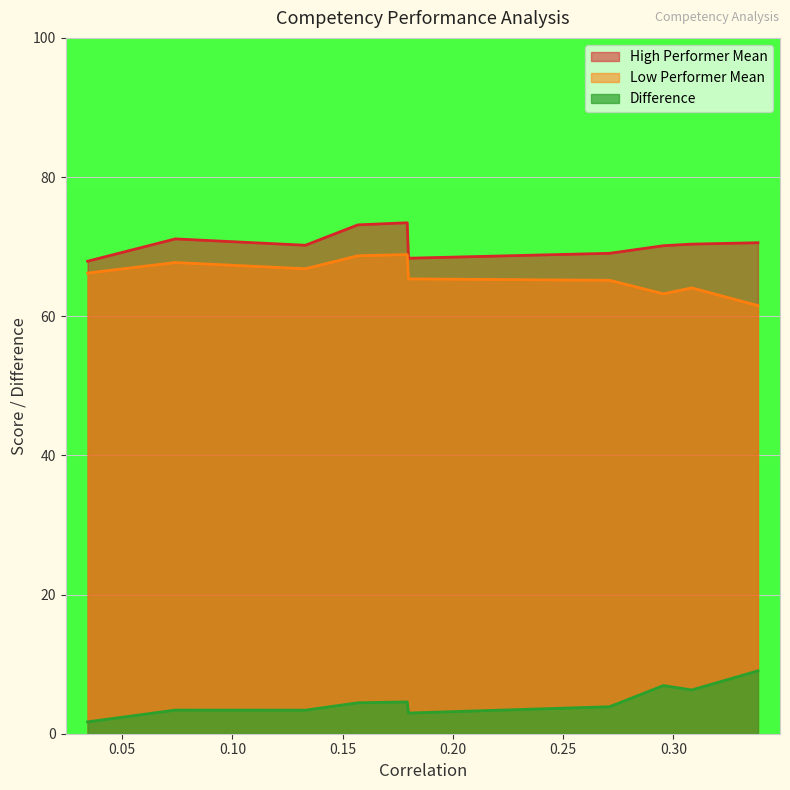

Which series has the largest total across all categories?

High Performer Mean